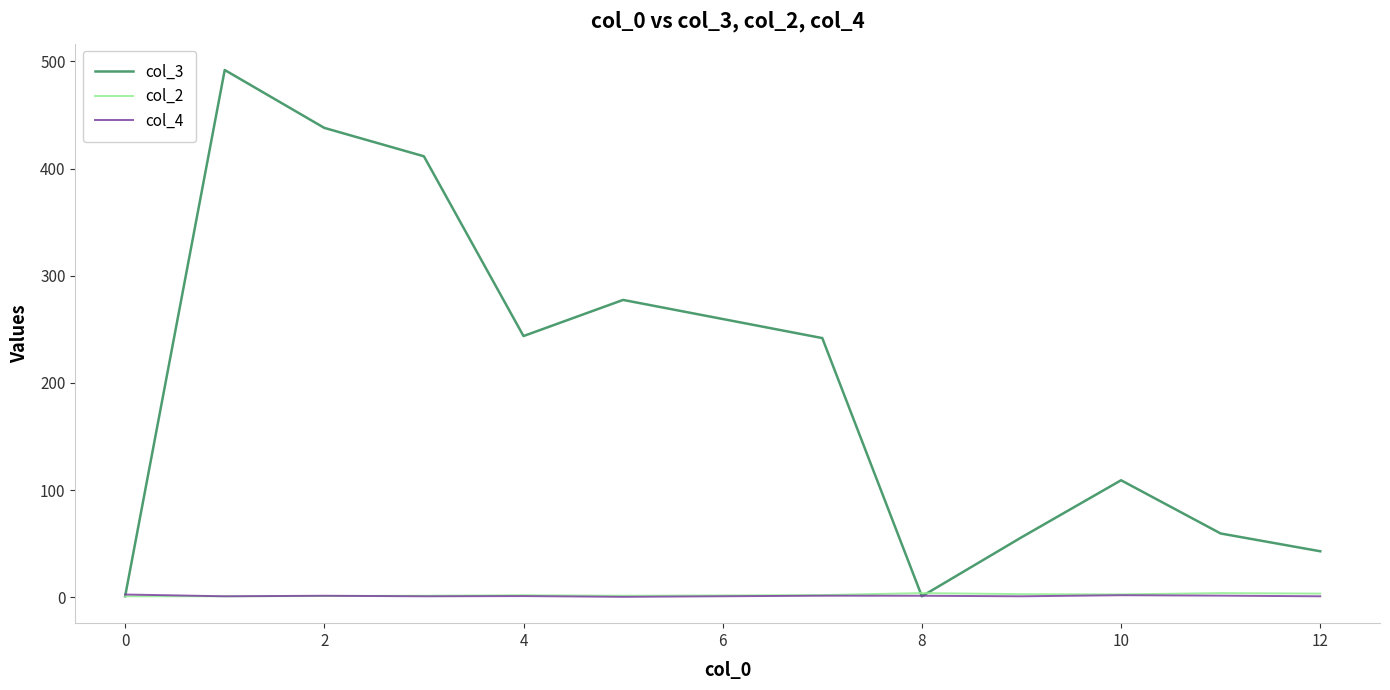

Which series has the largest range (max minus min)?

col_3